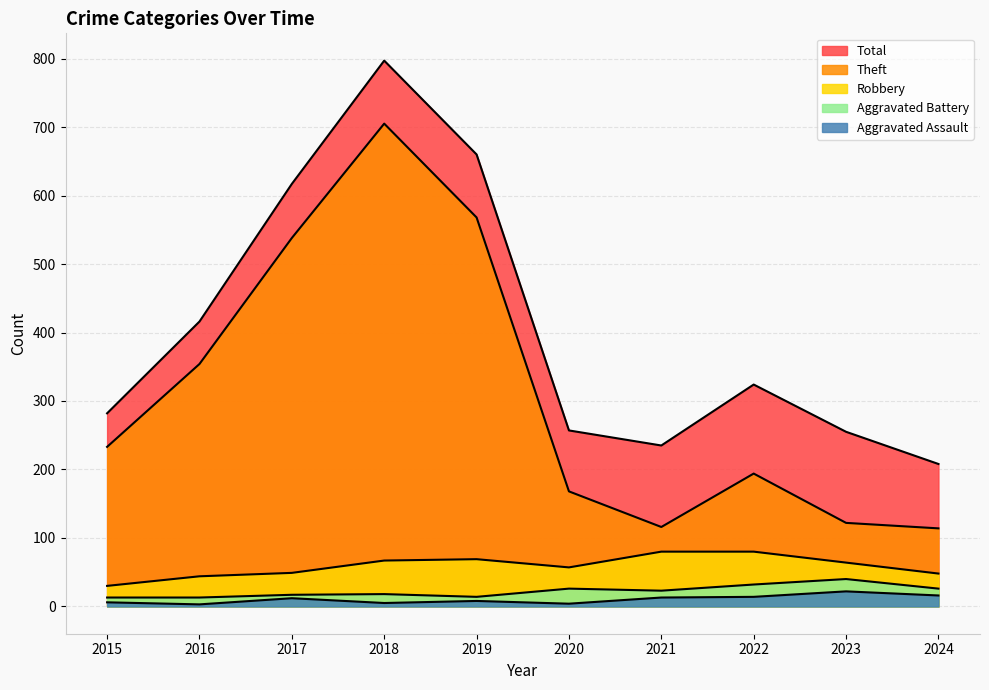

What are all the series names shown in the legend?

Aggravated Assault, Aggravated Battery, Robbery, Theft, Total